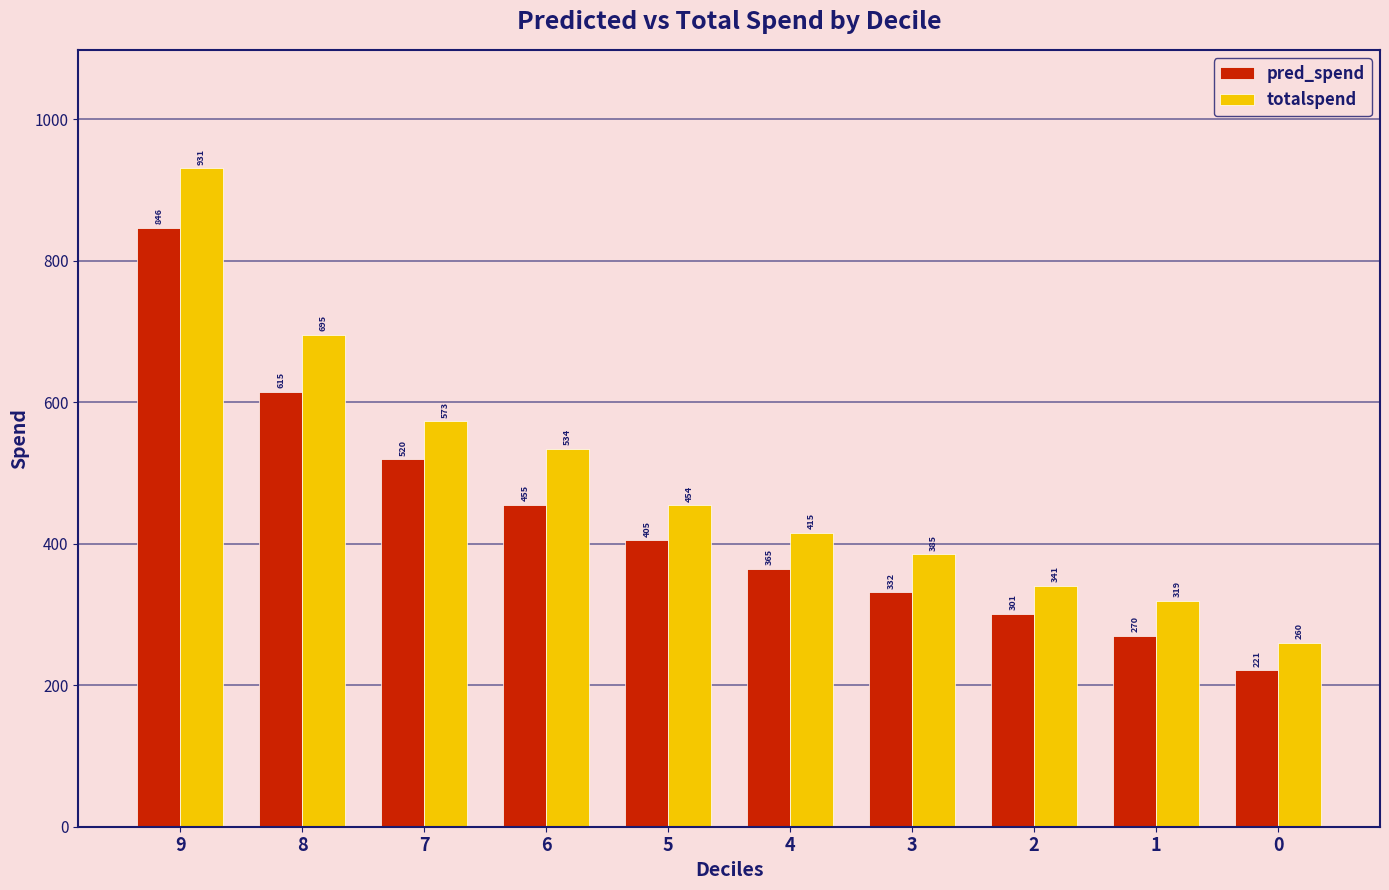

Between 7 and 0, which series saw the biggest shift?

totalspend